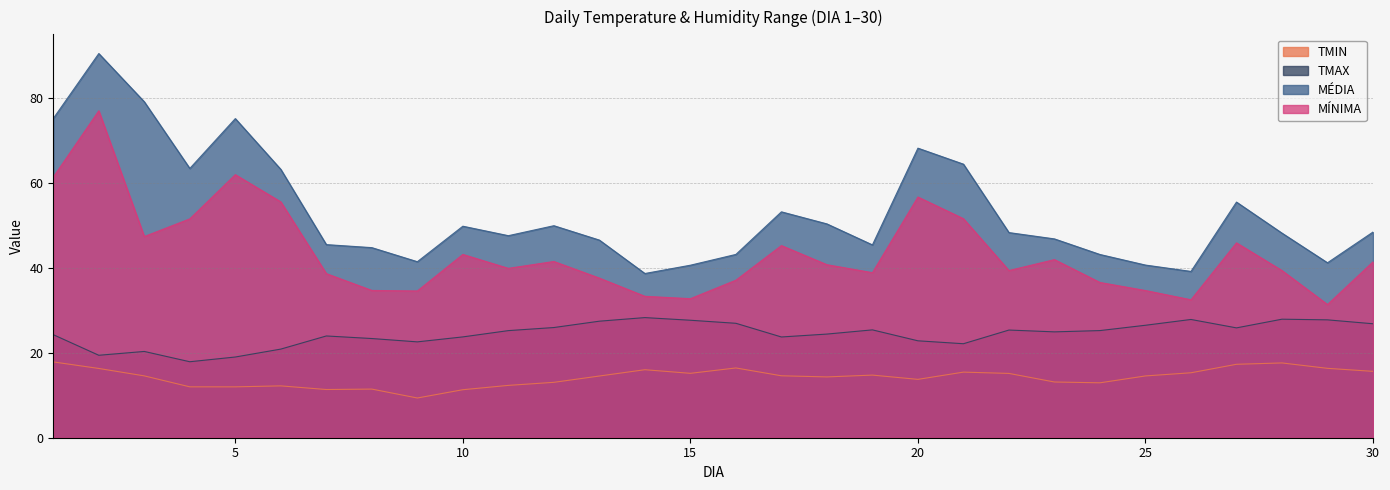

Rank the series by their maximum value, from highest to lowest.

MÉDIA, MÍNIMA, TMAX, TMIN